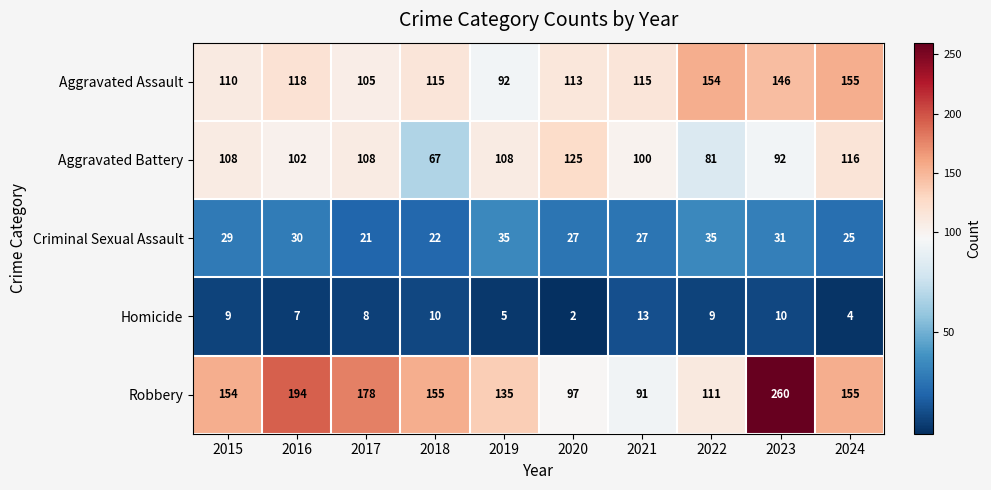

At which category does the chart reach its minimum across all series?

2020